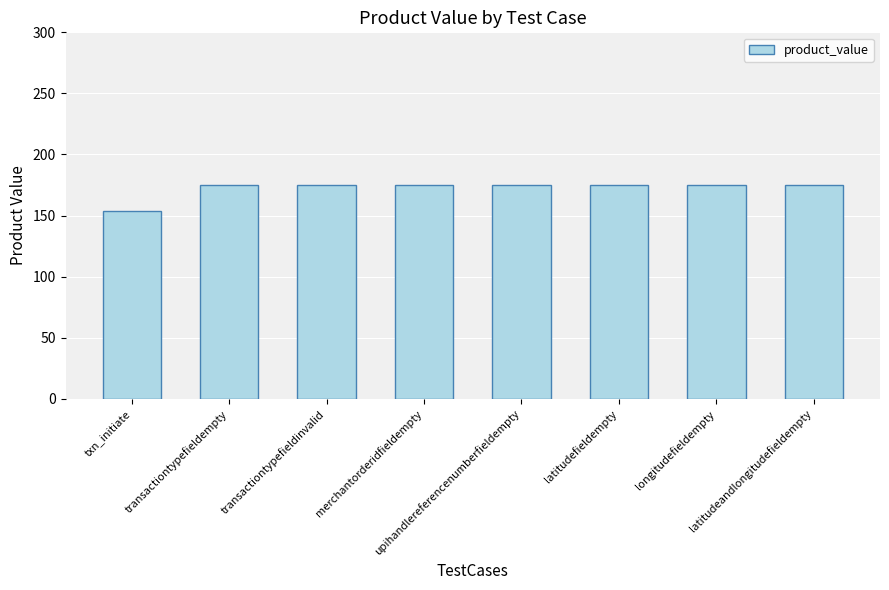

What is the smallest value displayed?

154